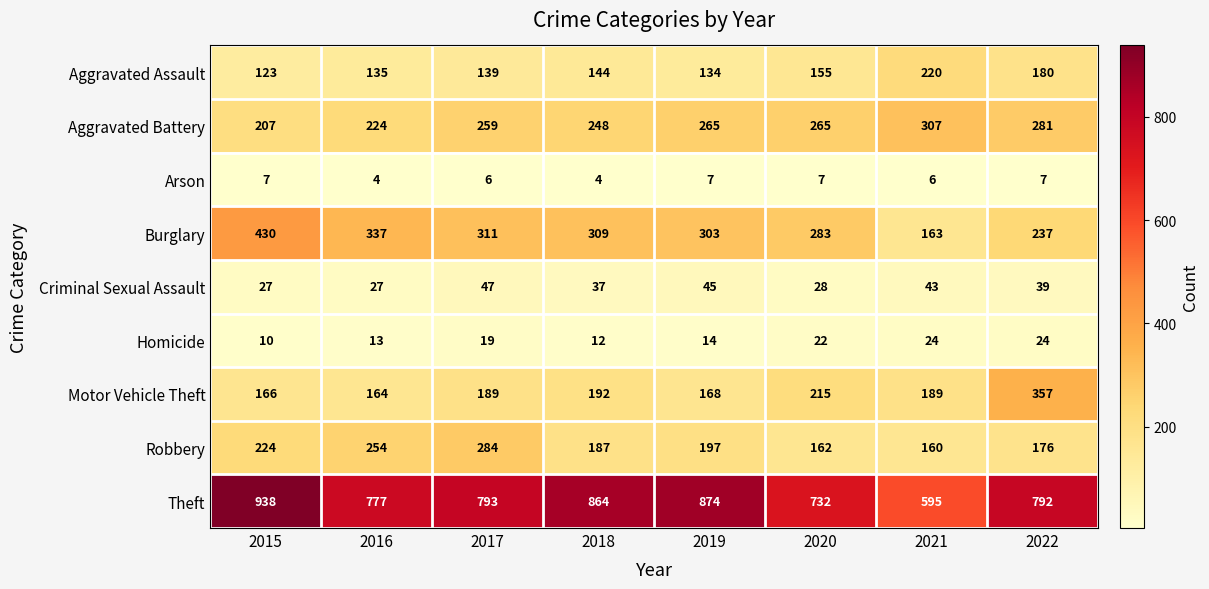

At how many categories does at least one series exceed 286?

8